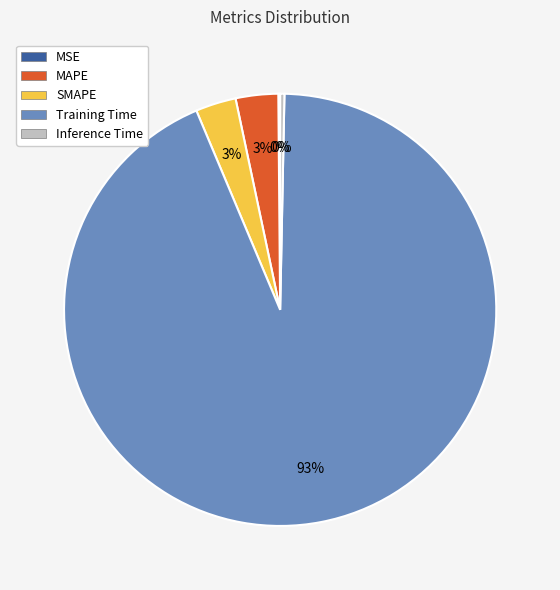

To the nearest percent, what portion does SMAPE represent?

3%